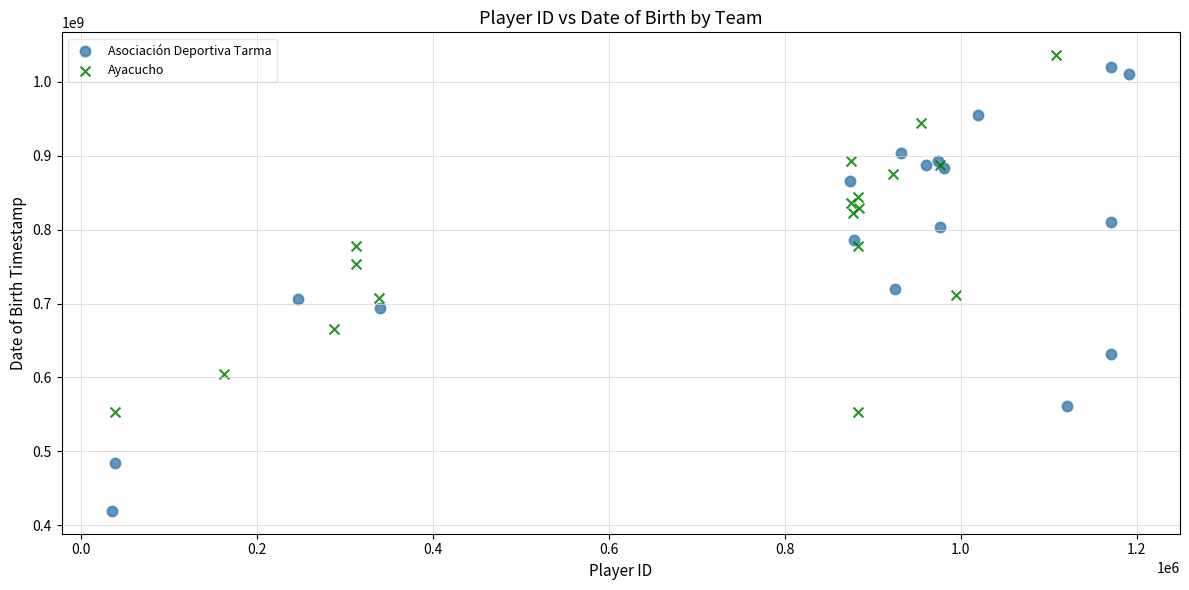

Which series reaches the minimum Y coordinate?

Asociación Deportiva Tarma